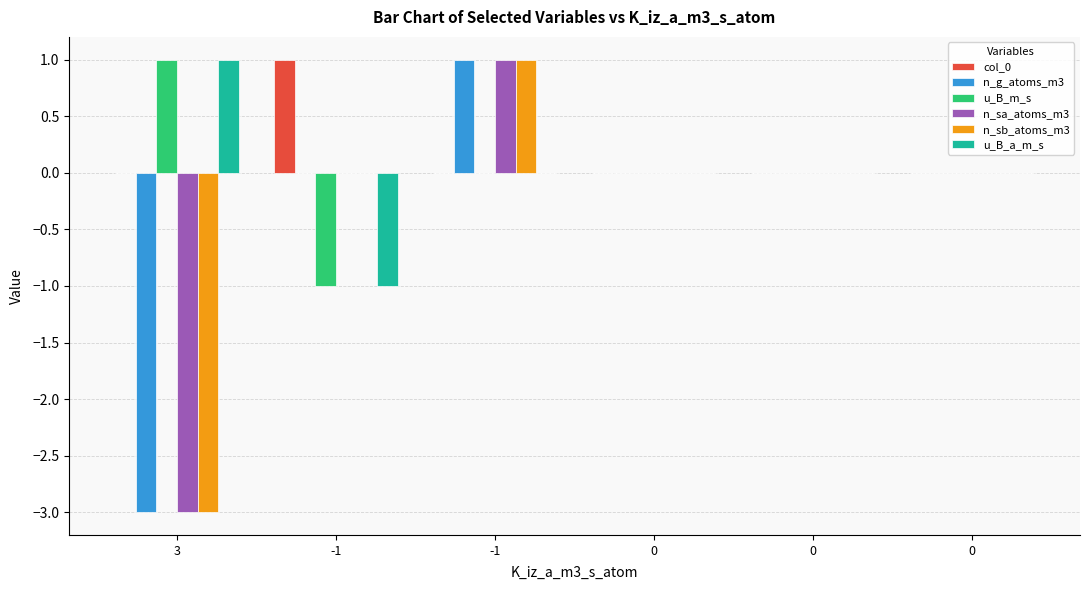

At which category is the sum across all series the highest?

-1